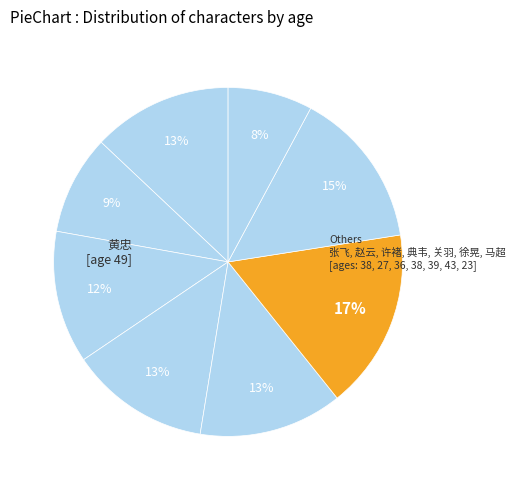

How many segments does this pie chart have?

8